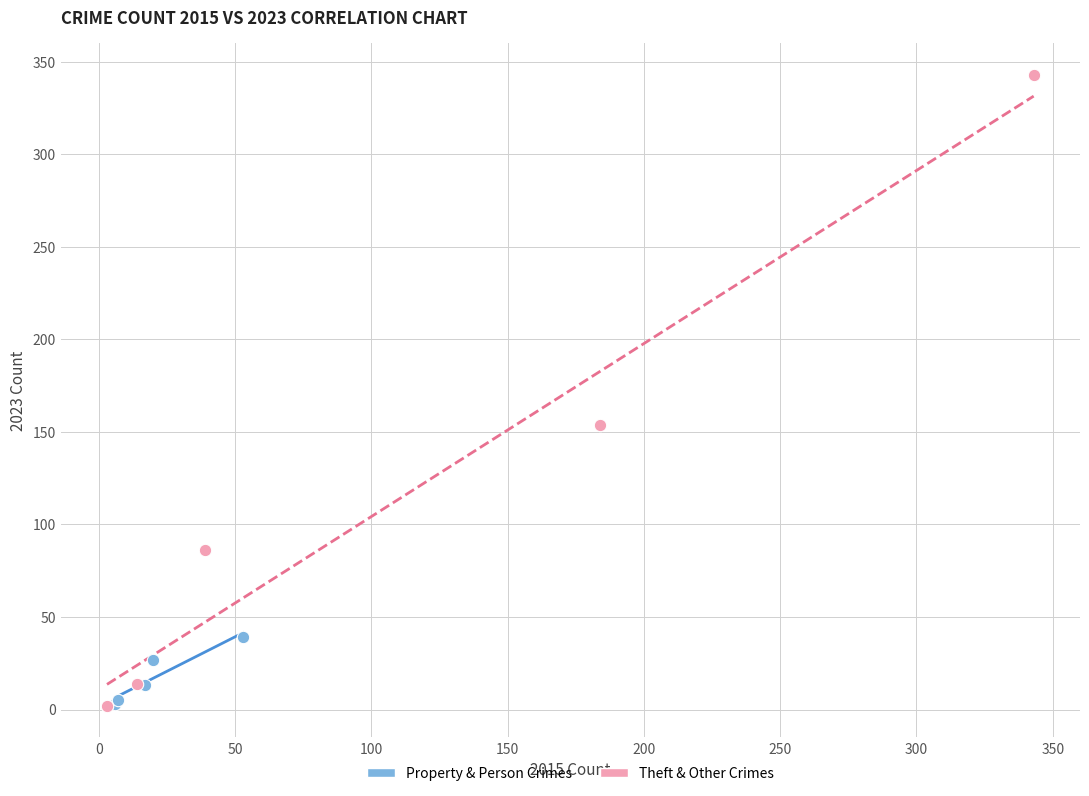

Which series reaches the maximum Y coordinate?

Theft & Other Crimes